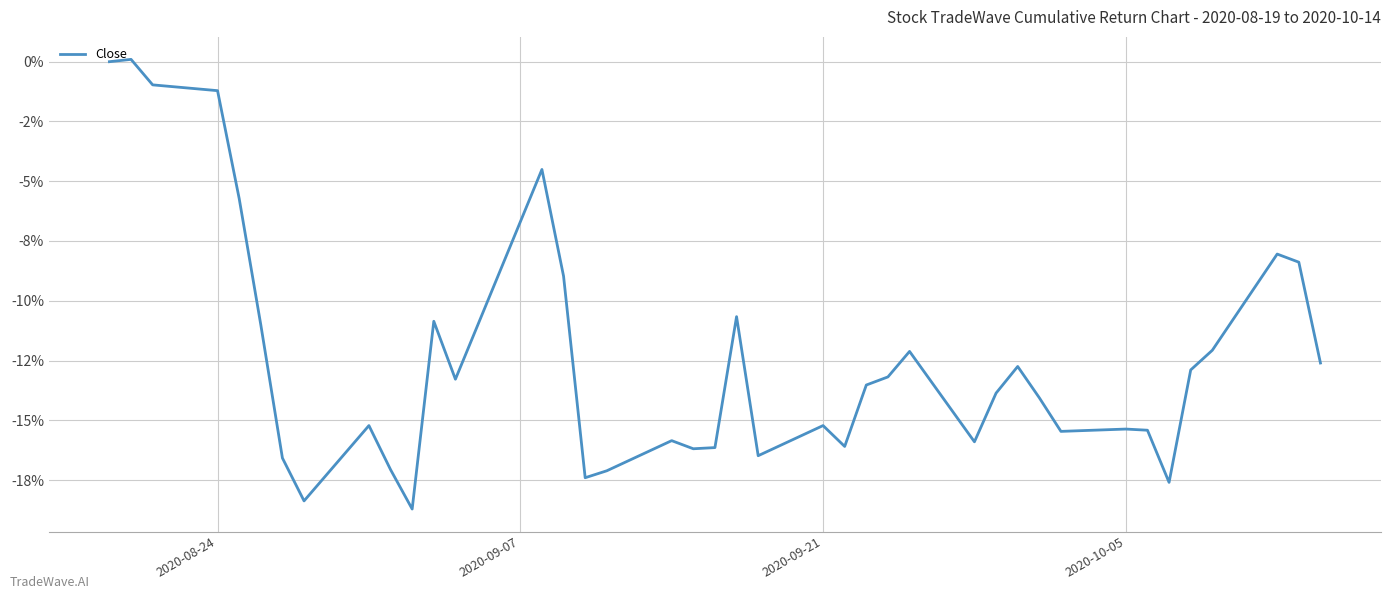

True or false: the data has more than 1 interior local peaks.

True